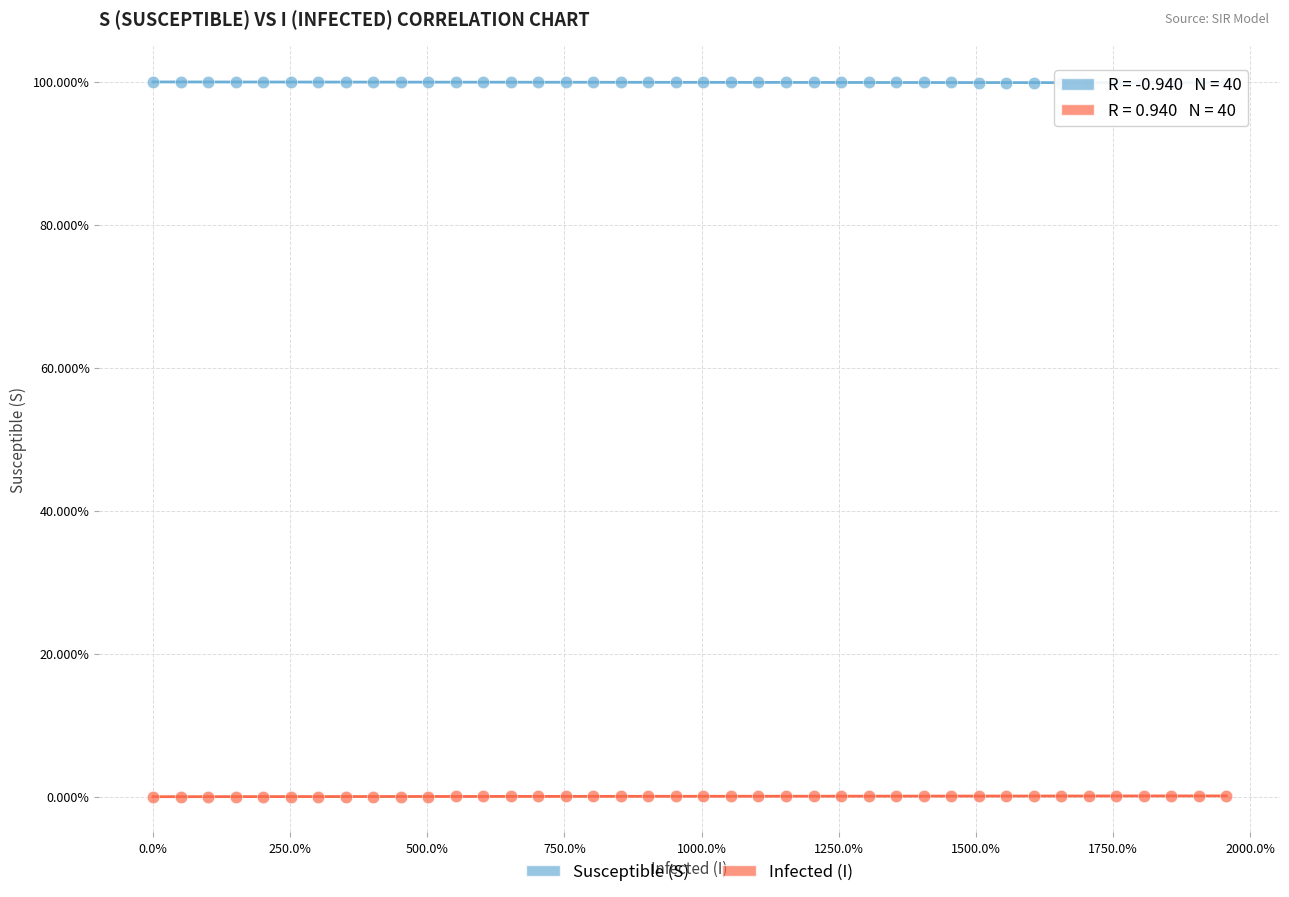

What are all the series names shown in the legend?

Susceptible (S), Infected (I)